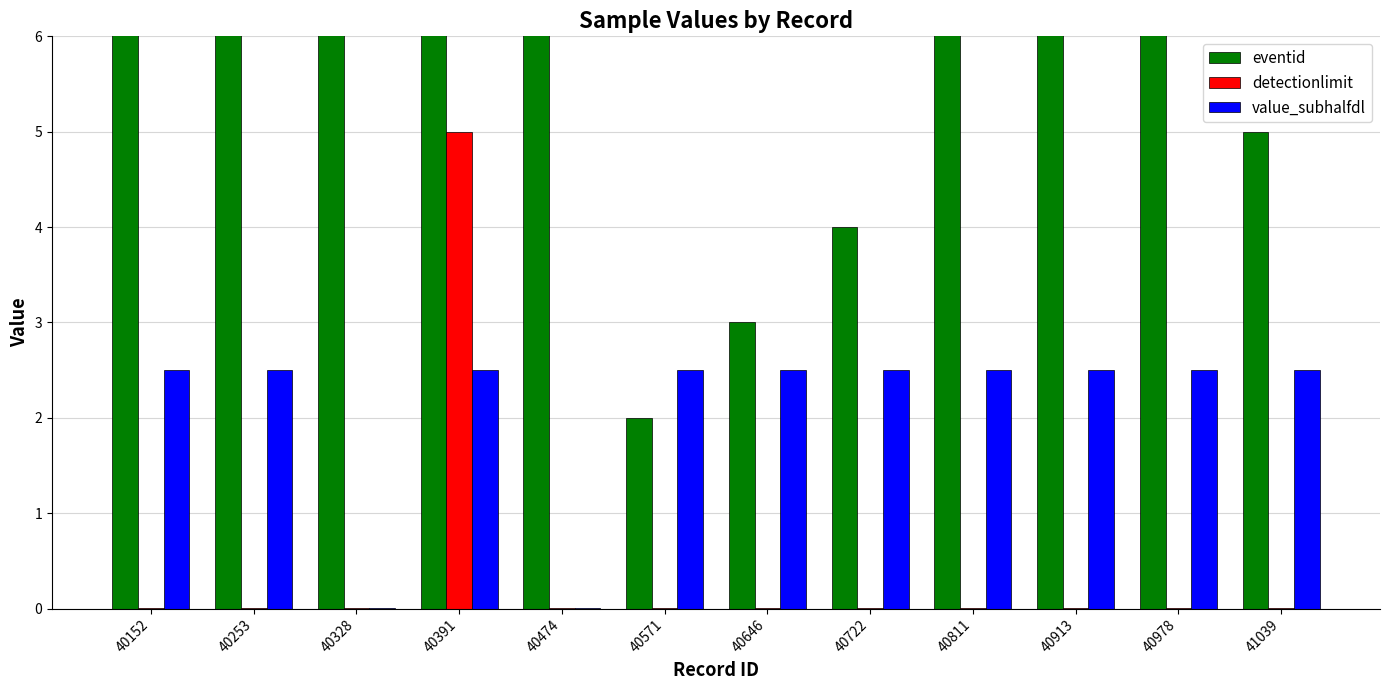

Are the bars horizontal?

No